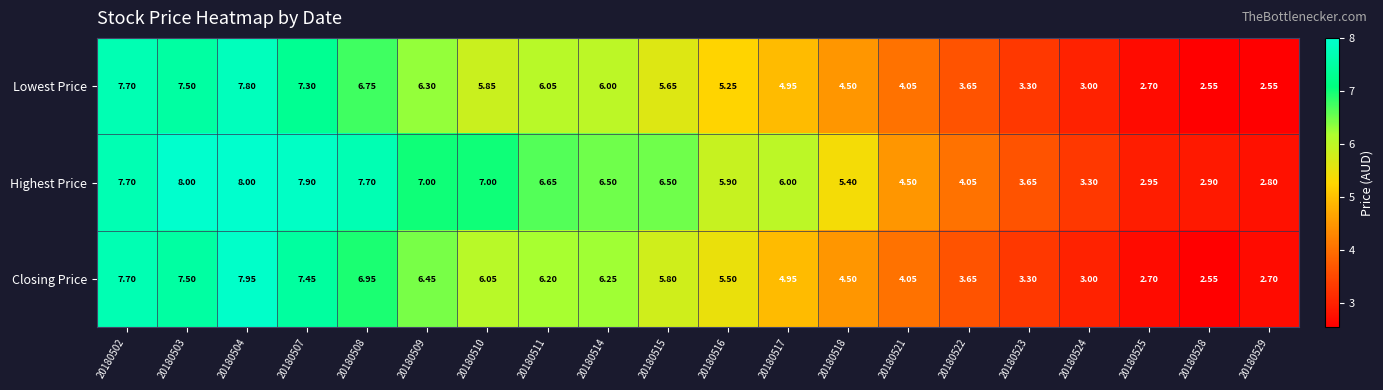

Which series has the largest total across all categories?

Highest Price